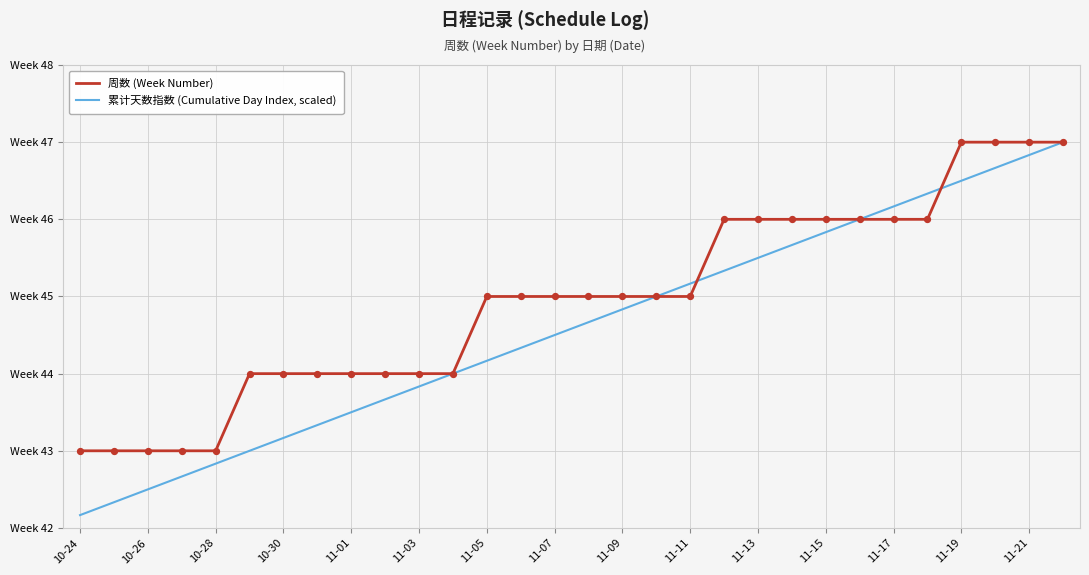

Is this an area chart (filled region under the line)?

No